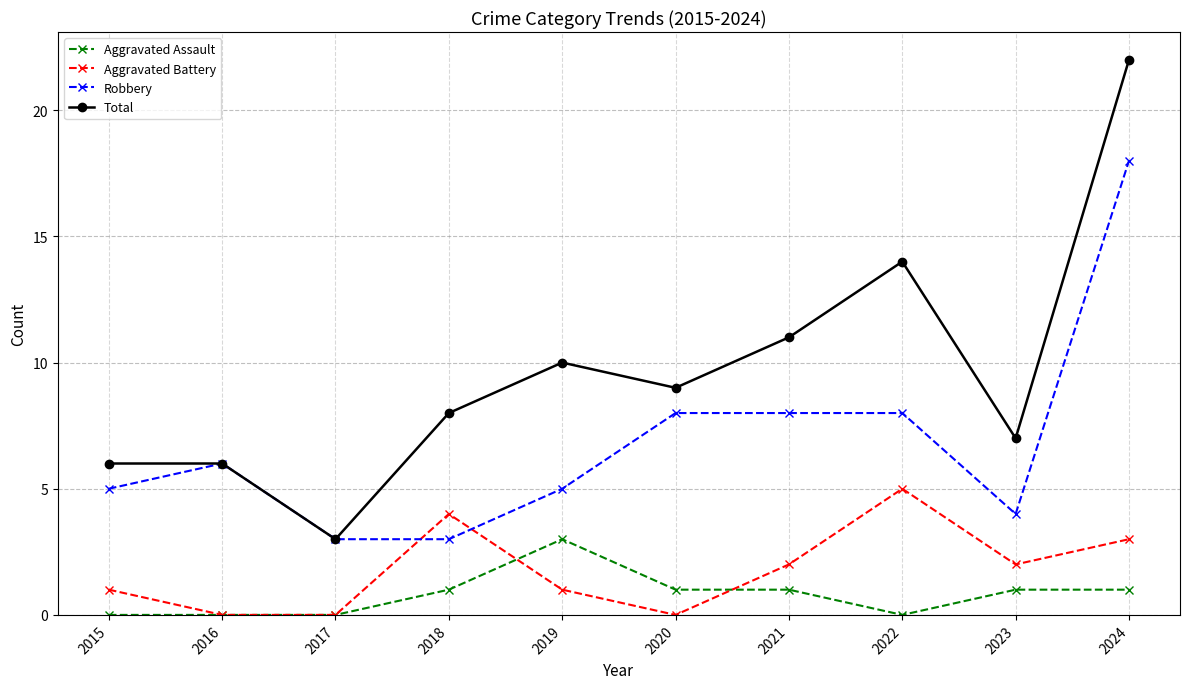

Rank the series at 2020 from lowest to highest value.

Aggravated Battery, Aggravated Assault, Robbery, Total